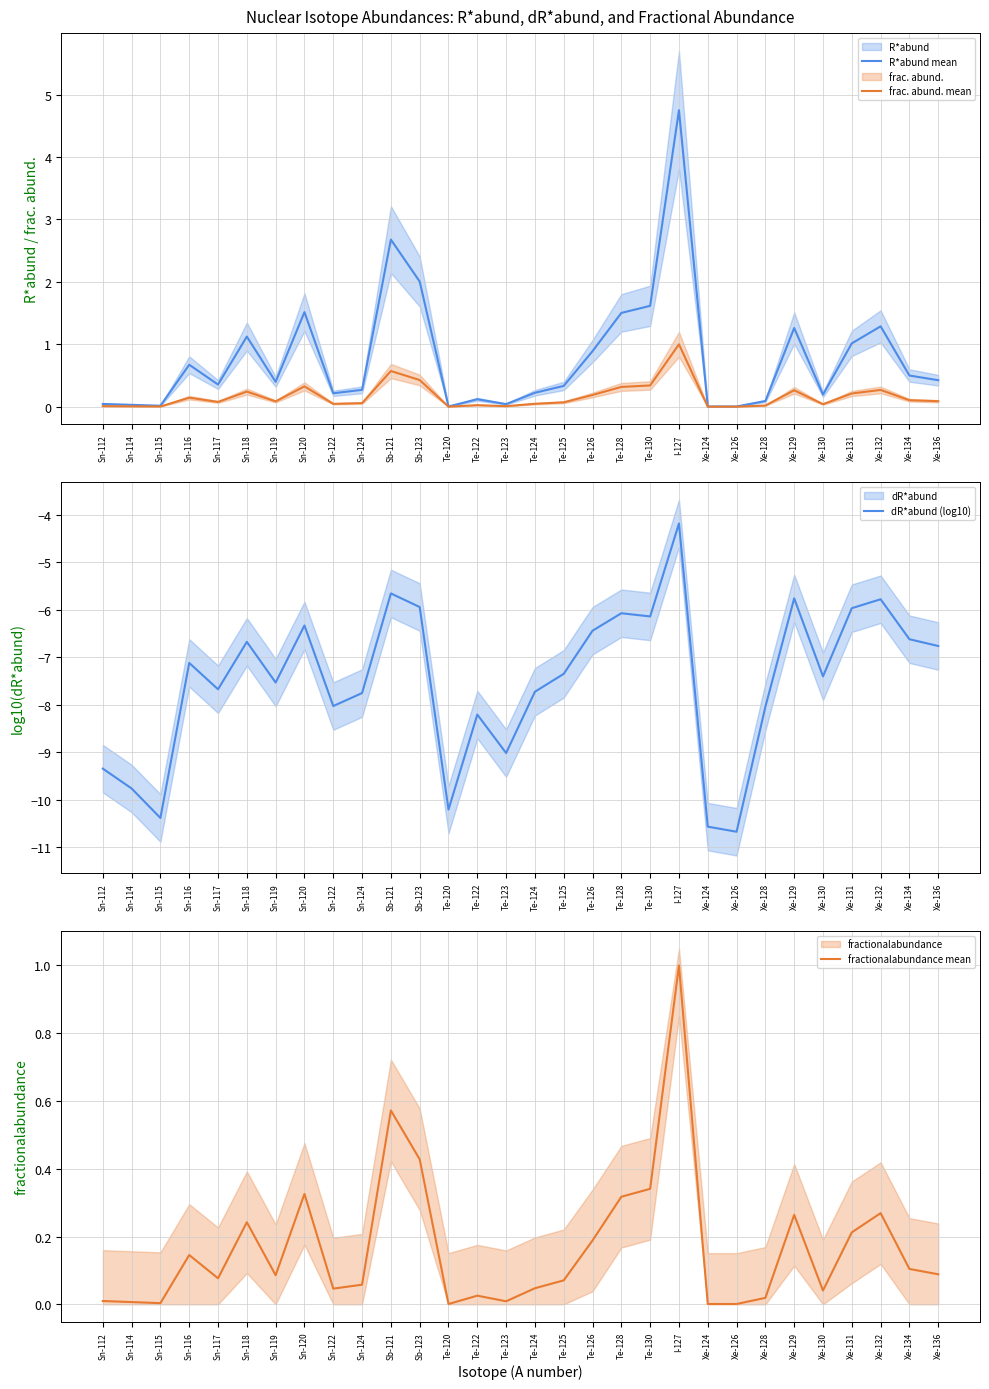

What is the smallest value displayed?

-10.7